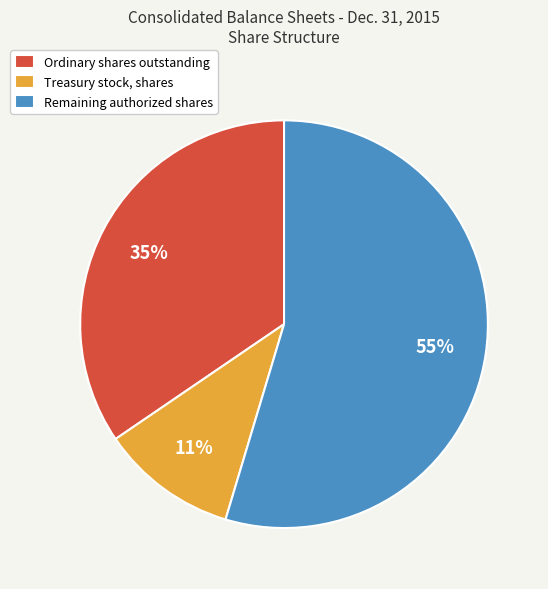

Which slice is the smallest?

Treasury stock, shares